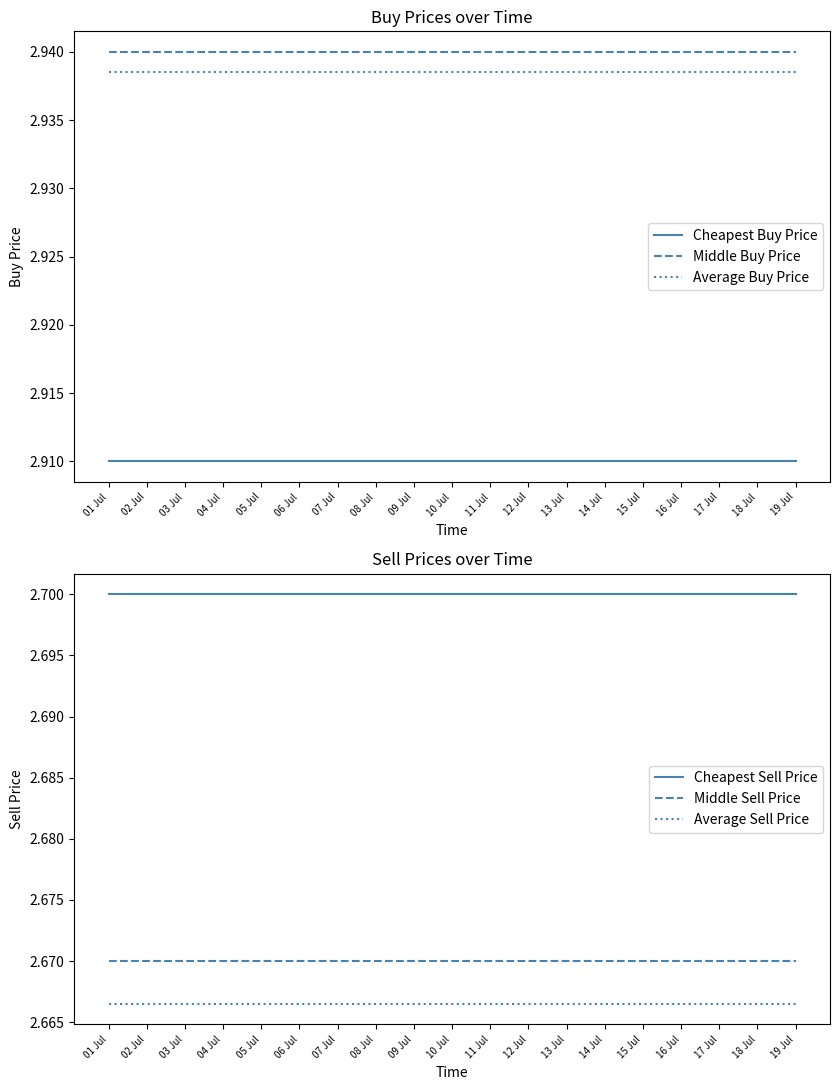

Count the number of categories in the chart.

19